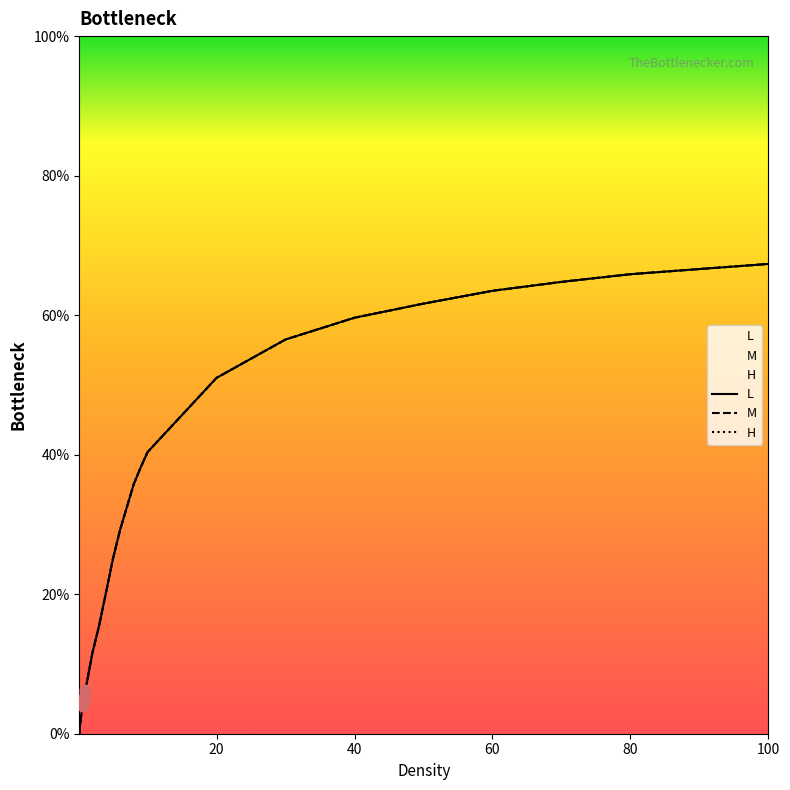

Which series reaches the maximum Y coordinate?

L